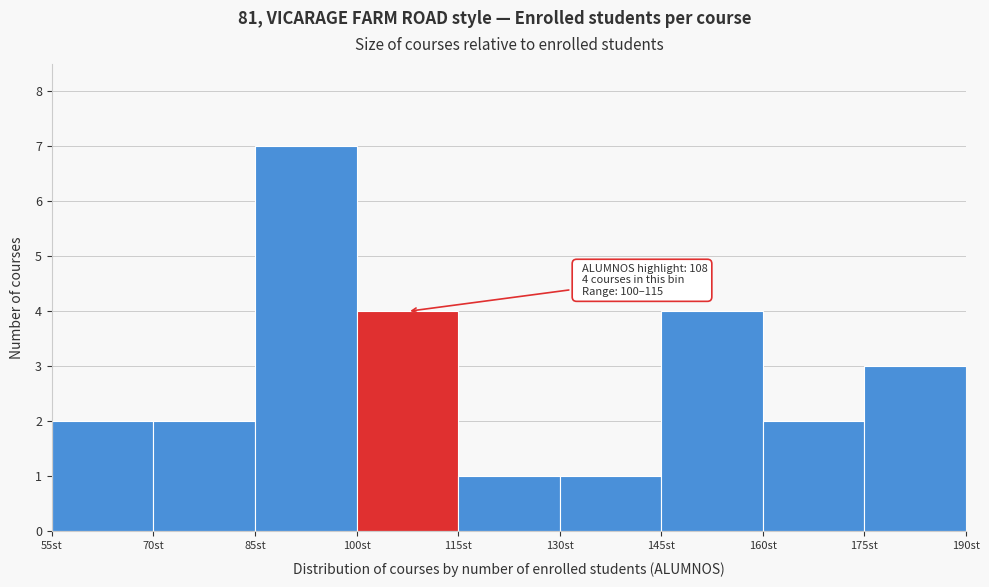

Over which range of the x-axis is the bar tallest?

85 to 100